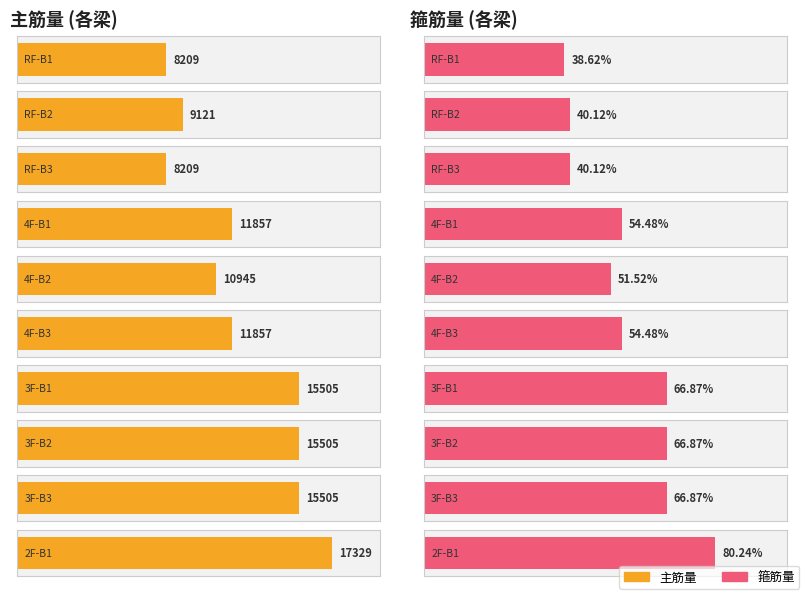

Reading left to right, list all the values displayed in this chart.

主筋量: RF-B1=8208.5	RF-B2=9120.6	RF-B3=8208.5	4F-B1=11856.8	4F-B2=10944.7	4F-B3=11856.8	3F-B1=15505.0	3F-B2=15505.0	3F-B3=15505.0	2F-B1=17329.1
箍筋量: RF-B1=38.6	RF-B2=40.1	RF-B3=40.1	4F-B1=54.5	4F-B2=51.5	4F-B3=54.5	3F-B1=66.9	3F-B2=66.9	3F-B3=66.9	2F-B1=80.2